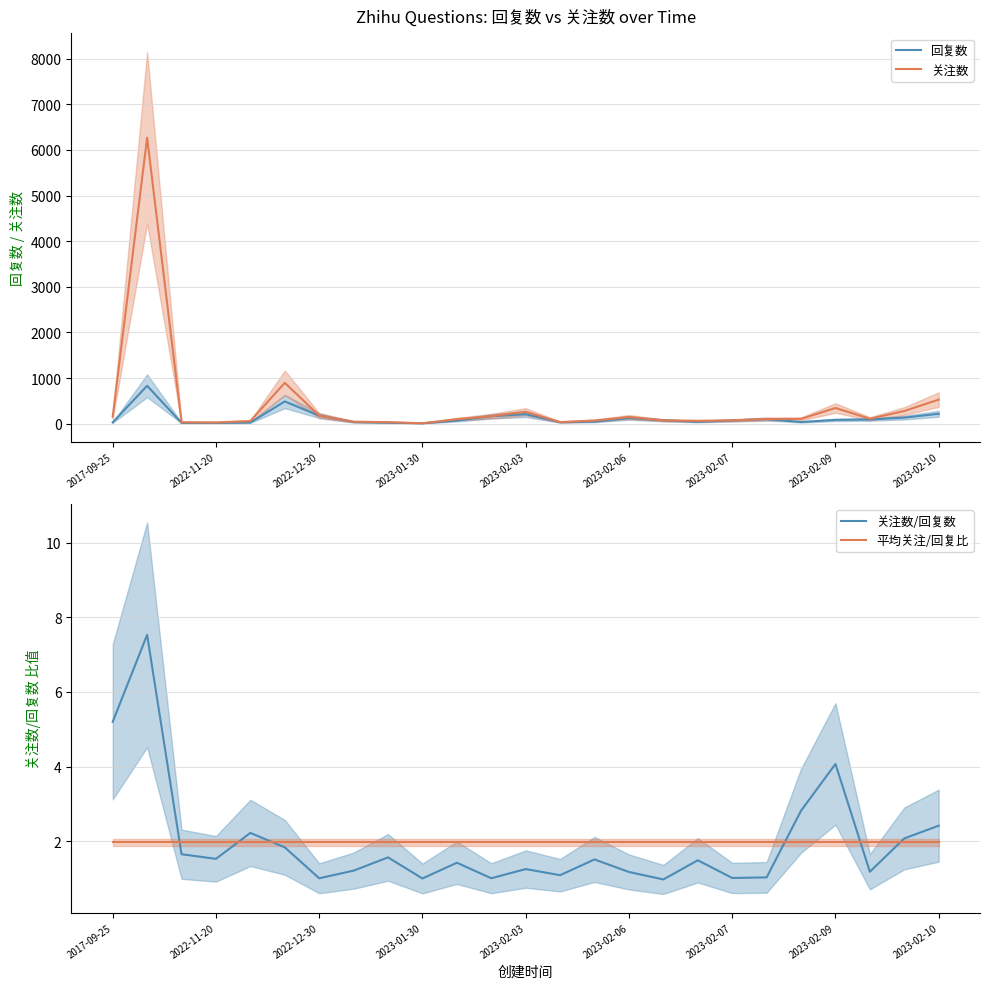

The value of 平均关注/回复比 at 2022-11-20 is 0.7. True or false?

False